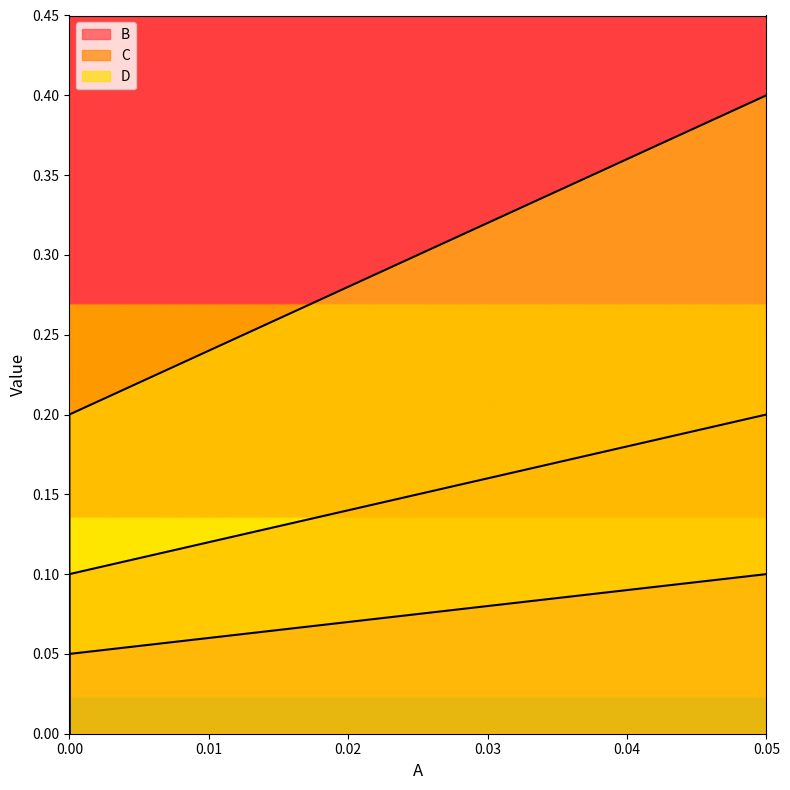

How many lines are shown in the chart?

3